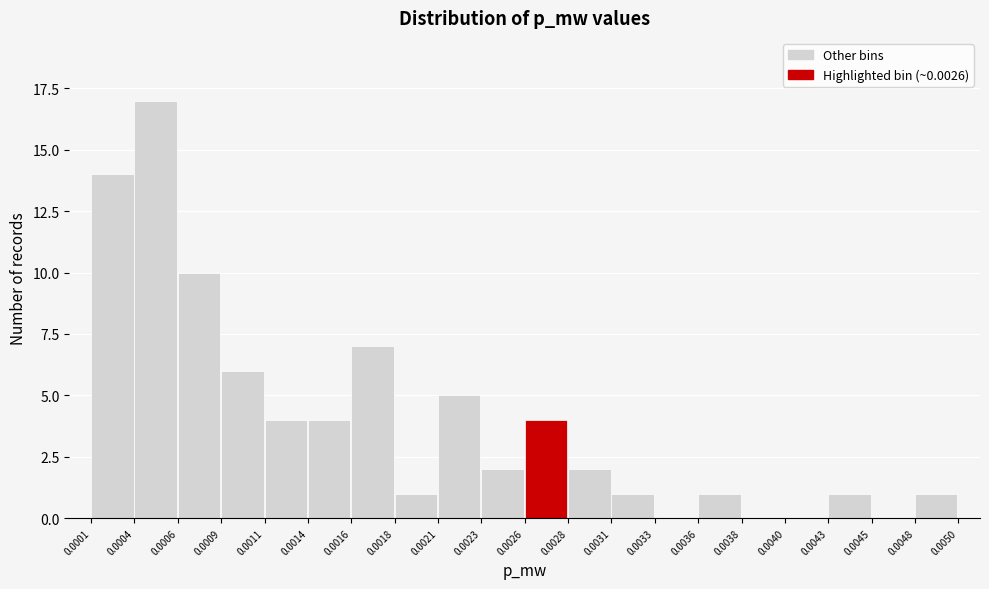

Reading left to right, transcribe this chart: for each bar, give the range it covers on the x-axis and its height. The values are not printed on the chart, so give them approximately, as read against the axis.

0.0001 to 0.0004: 14
0.0004 to 0.0006: 17
0.0006 to 0.0009: 10
0.0009 to 0.0011: 6
0.0011 to 0.0014: 4
0.0014 to 0.0016: 4
0.0016 to 0.0018: 7
0.0018 to 0.0021: 1
0.0021 to 0.0023: 5
0.0023 to 0.0026: 2
0.0026 to 0.0028: 4
0.0028 to 0.0031: 2
0.0031 to 0.0033: 1
0.0033 to 0.0036: 0
0.0036 to 0.0038: 1
0.0038 to 0.0040: 0
0.0040 to 0.0043: 0
0.0043 to 0.0045: 1
0.0045 to 0.0048: 0
0.0048 to 0.0050: 1